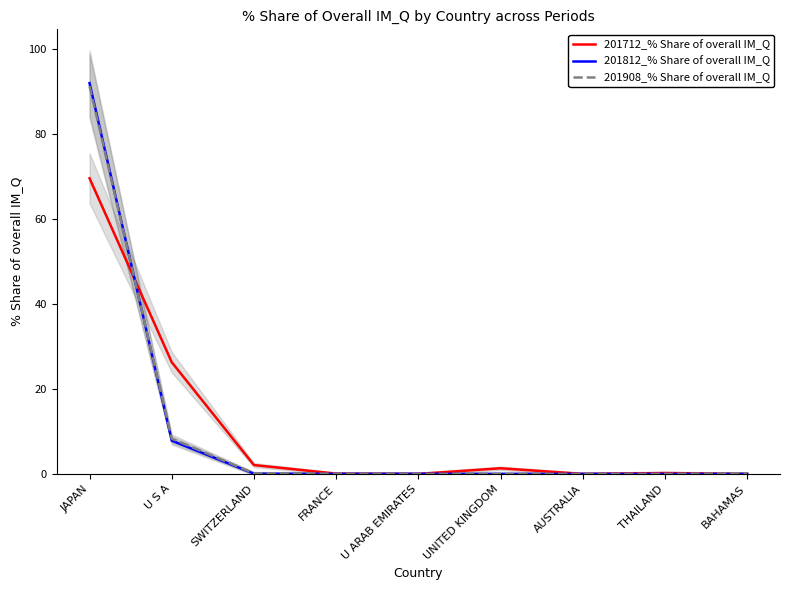

True or false: 201908_% Share of overall IM_Q and 201812_% Share of overall IM_Q cross at least once.

True